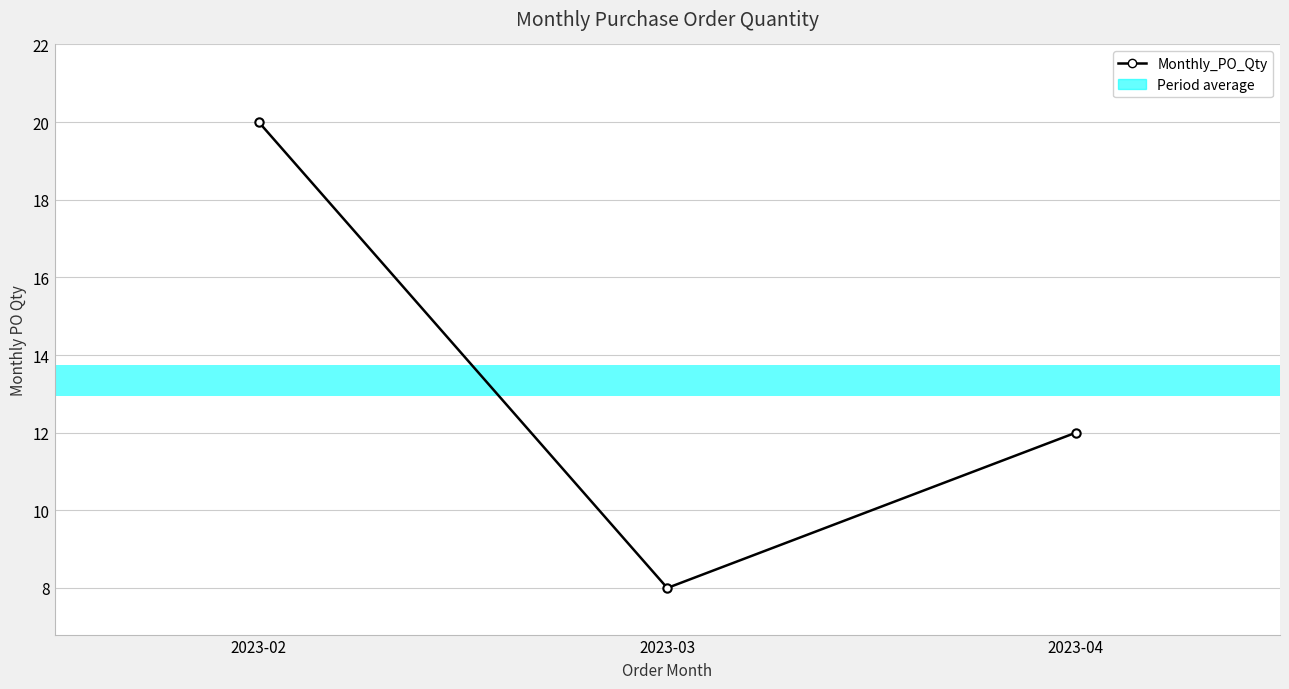

Which label corresponds to the smallest value in the chart?

2023-03